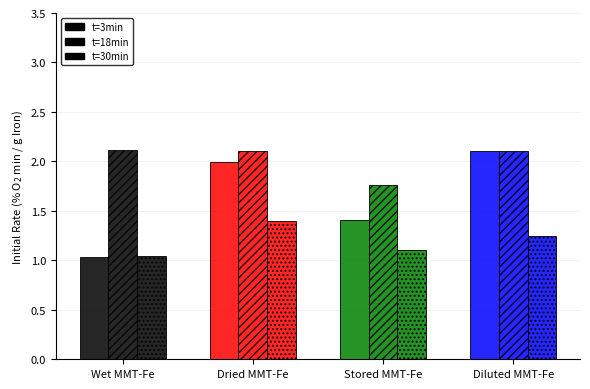

How many data points in t=18min are above 2?

3